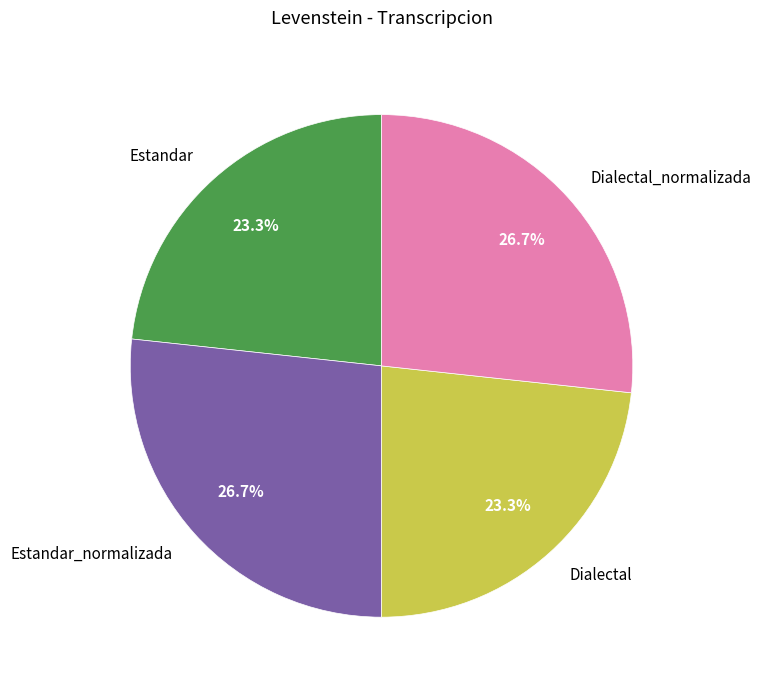

Is there a majority slice in this chart?

No